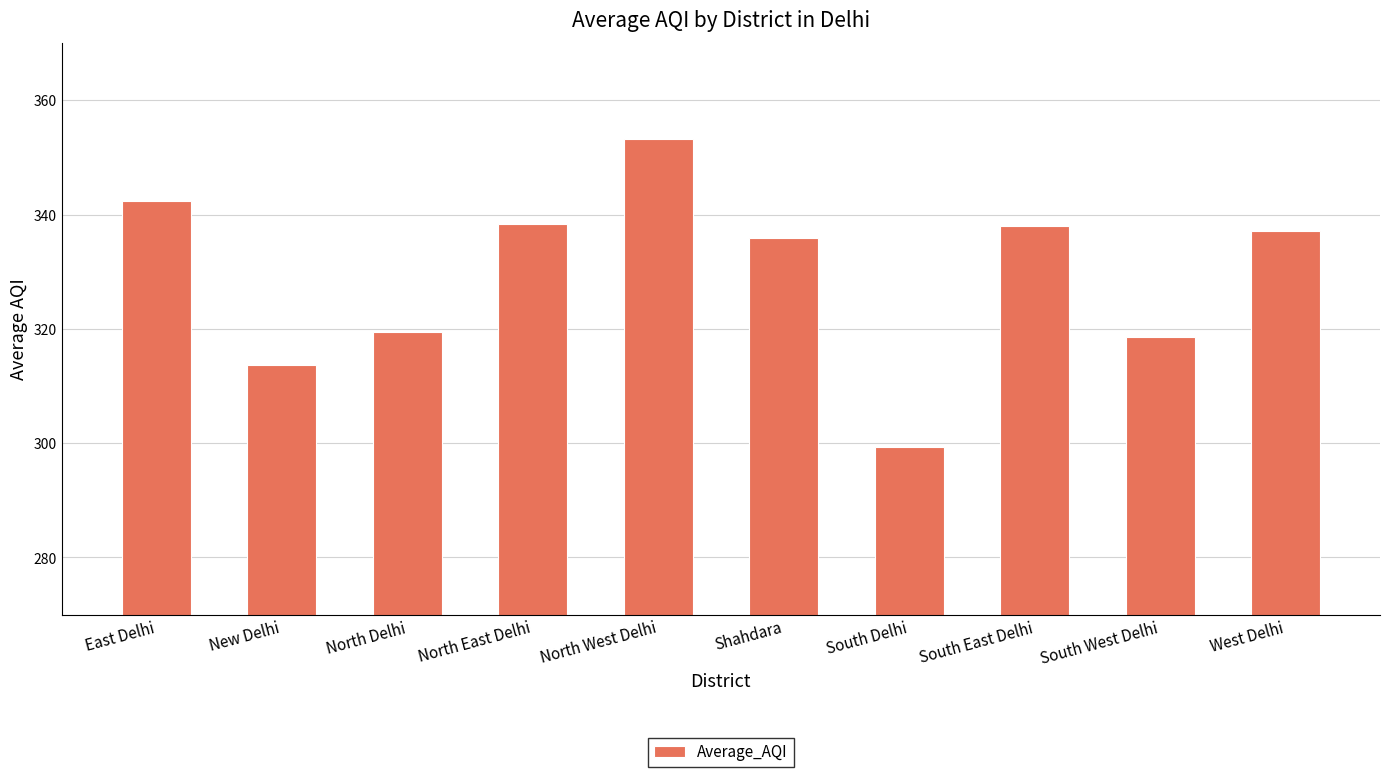

What value does the data have at North West Delhi?

353.2